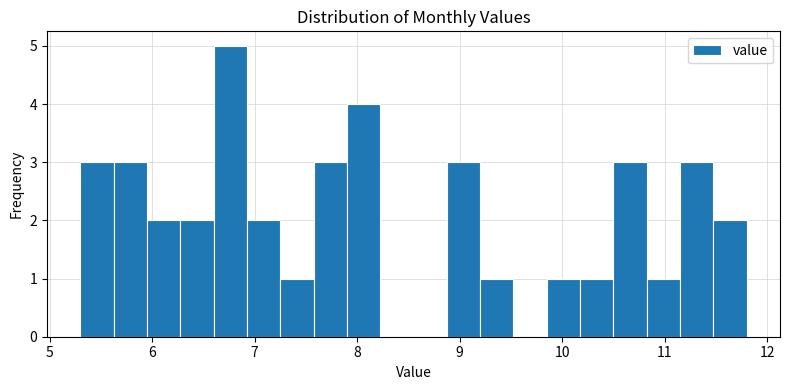

Read against the x-axis, roughly where is the centre of the tallest bar?

6.8